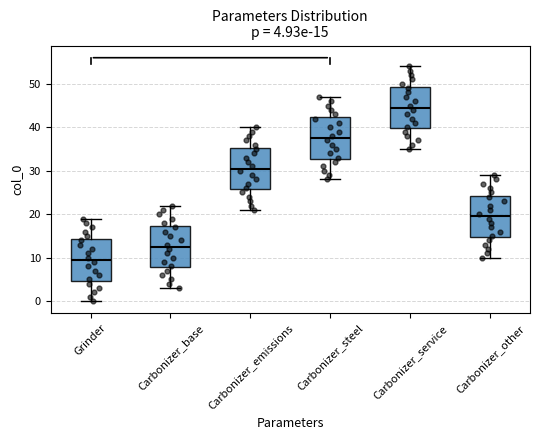

Which box has the lowest median line?

Grinder